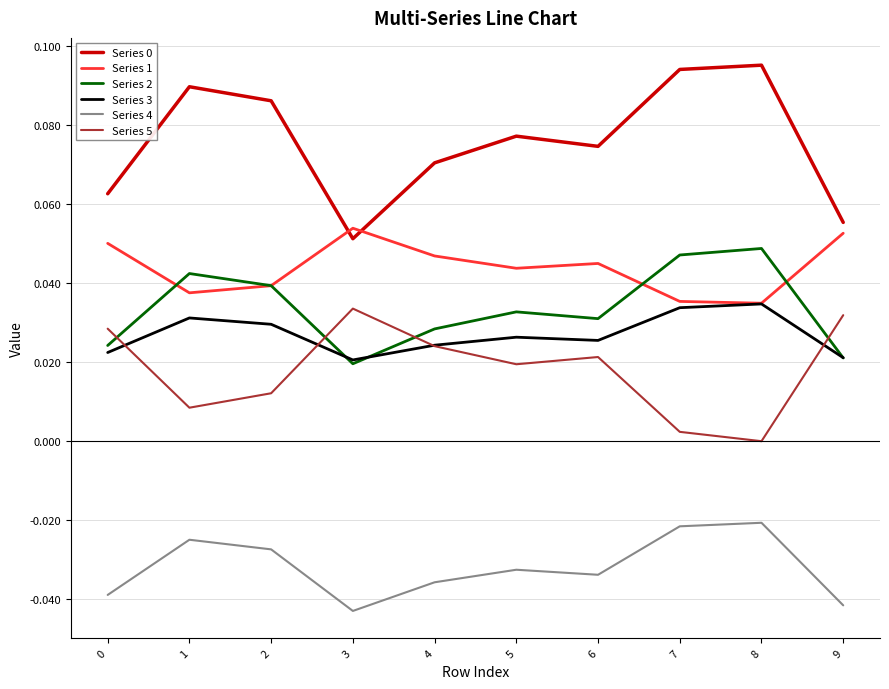

Is it true that Series 2 equals 0.0 at 2?

True